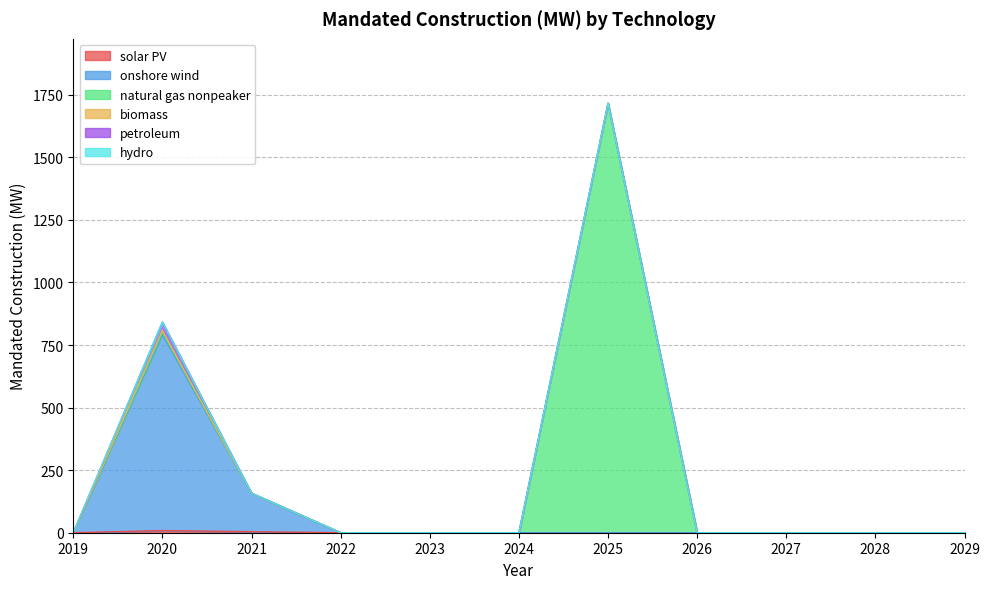

True or false: natural gas nonpeaker has more than 2 interior local peaks.

False